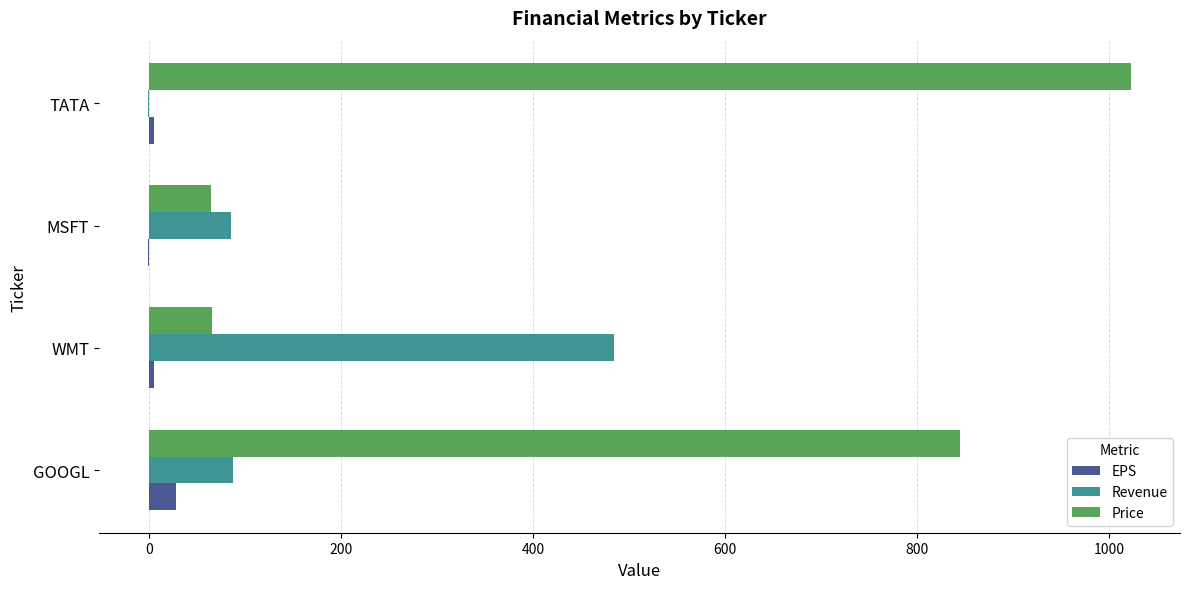

The EPS series shows 27.8 at GOOGL. True or false?

True